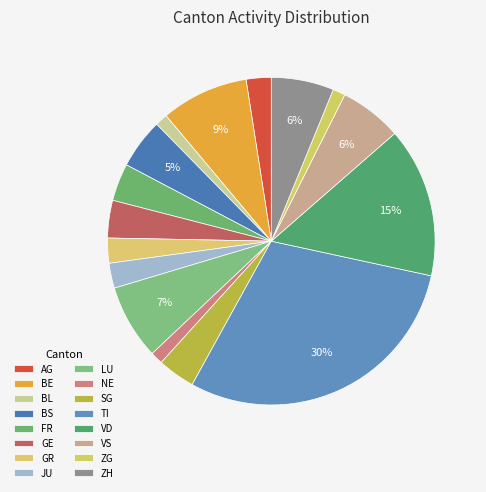

Does ZH represent more than half of the total?

No